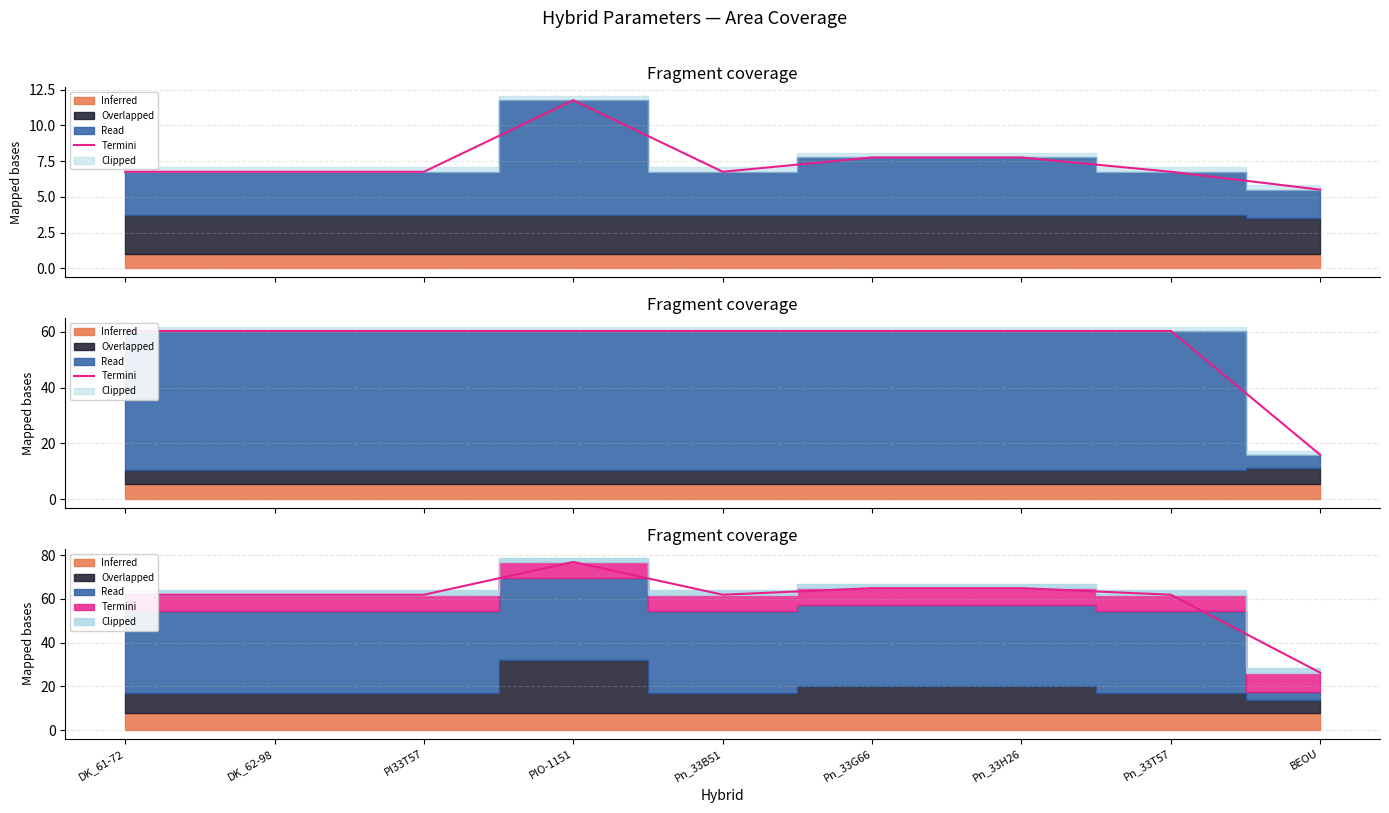

Is it true that the value at Pn_33H26 is 30.4?

False